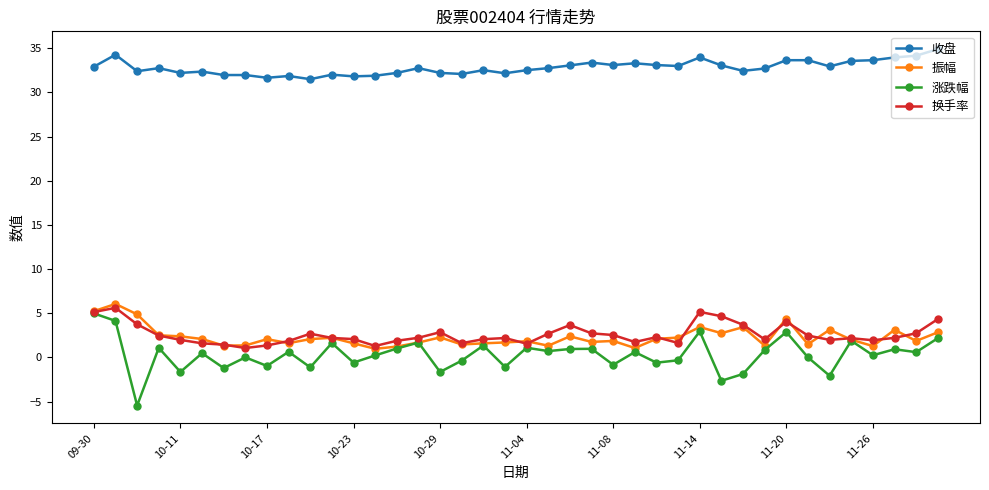

What is the smallest value displayed?

-5.5